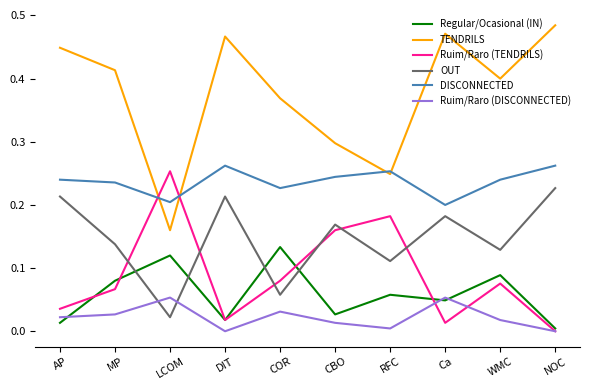

At which label does OUT reach its peak?

NOC